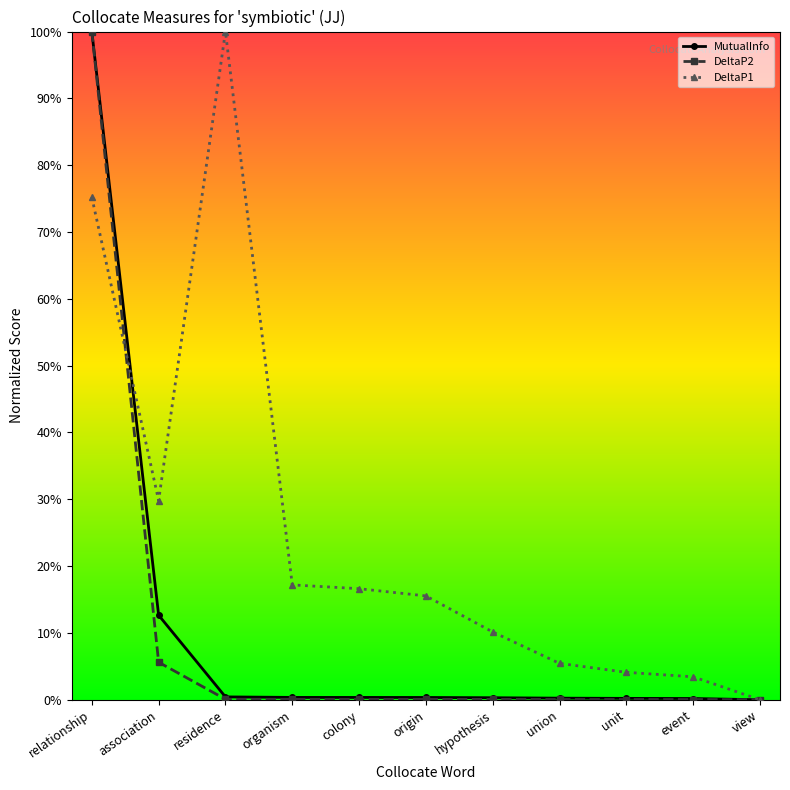

True or false: DeltaP1 and MutualInfo cross at least once.

True